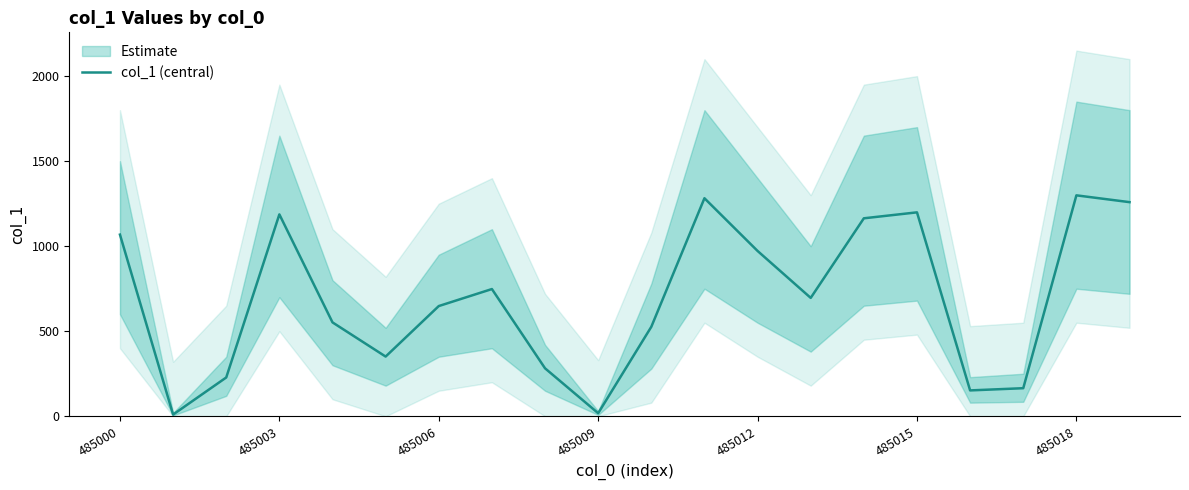

Reading right to left, what are all the values shown in this chart?

1259	1299	165	152	1199	1164	696	972	1282	526	18	282	748	648	351	552	1187	228	10	1068